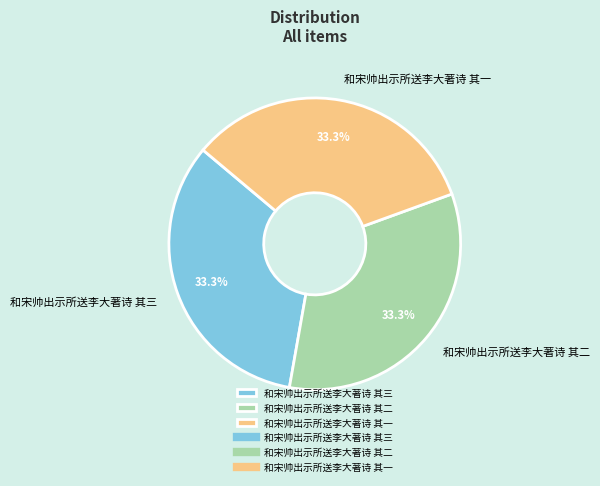

How many slices are in this pie chart?

3